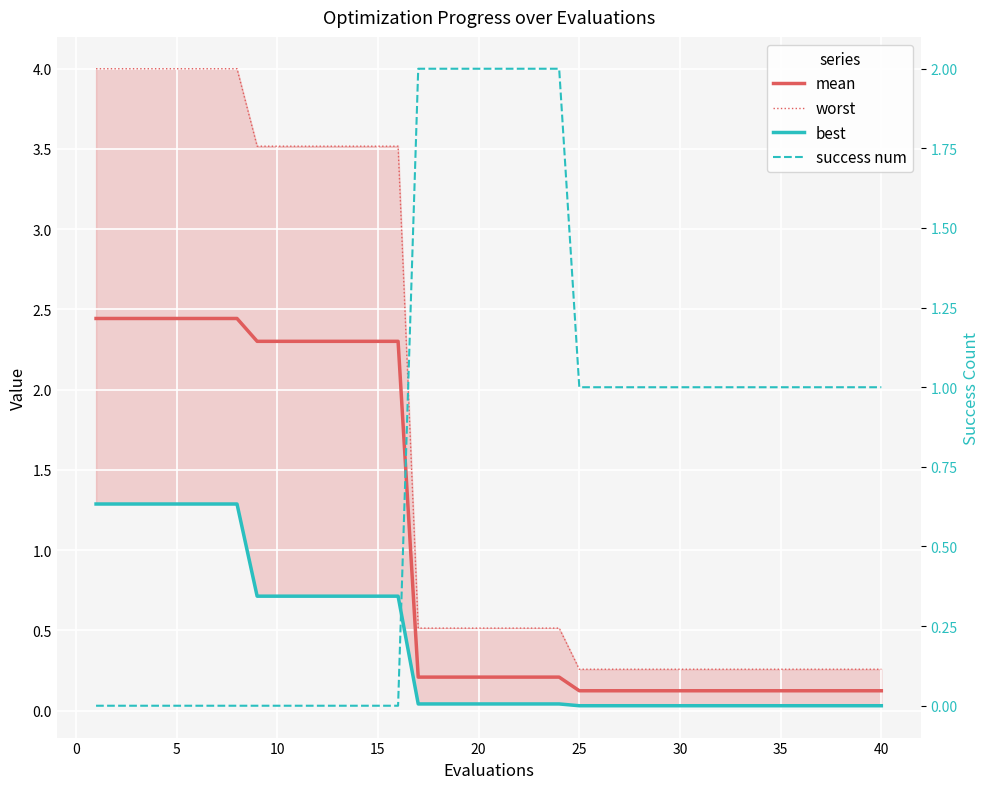

List the series in order of their overall mean, lowest first.

best, success num, mean, worst